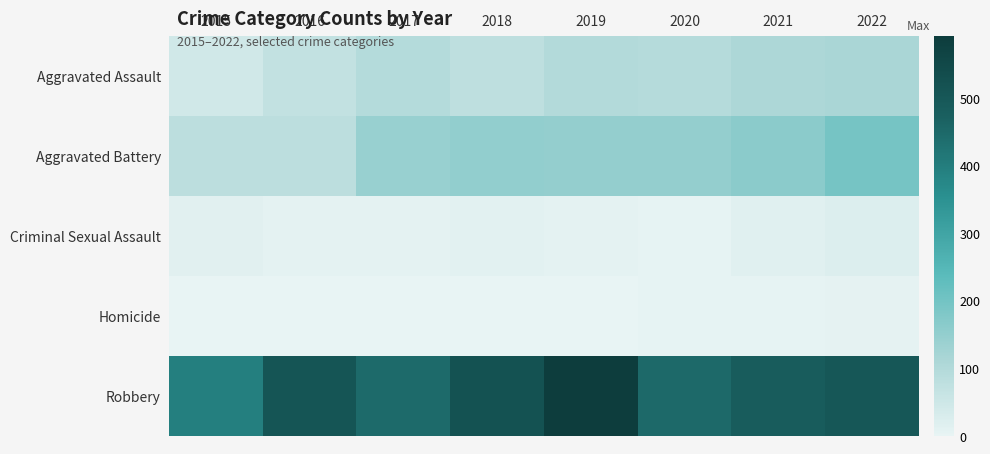

At 2018, list the series in order from smallest to largest.

Homicide, Criminal Sexual Assault, Aggravated Assault, Aggravated Battery, Robbery